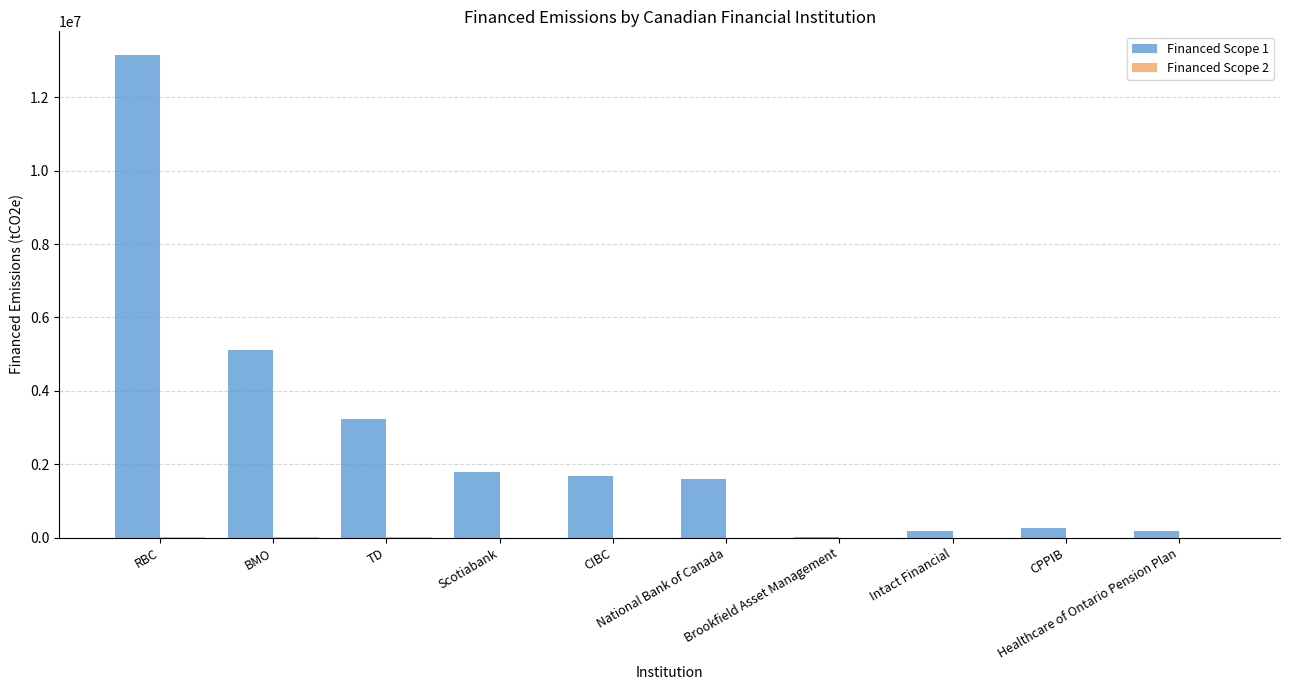

Which series has the largest total across all categories?

Financed Scope 1